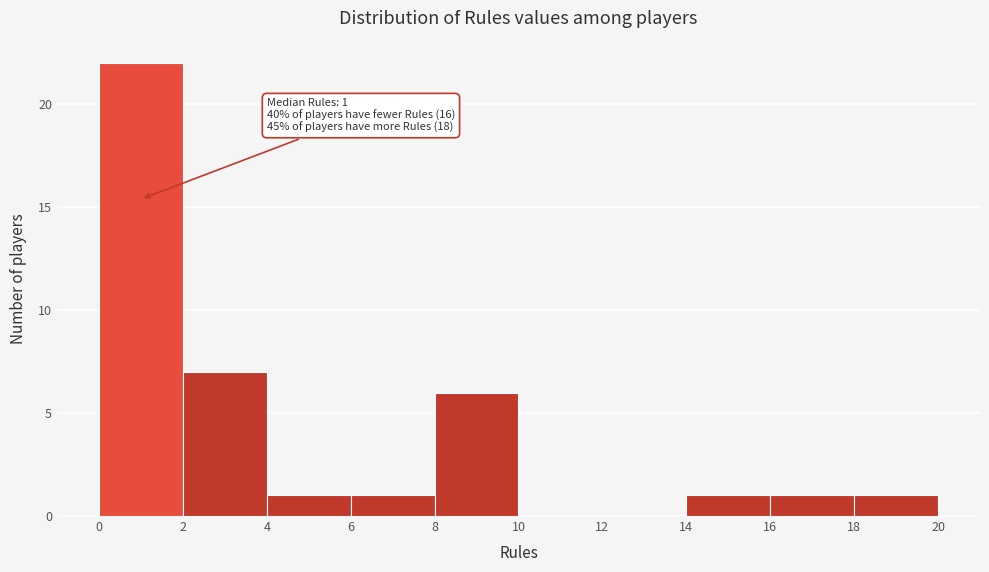

Which range on the x-axis has the tallest bar?

0 to 2